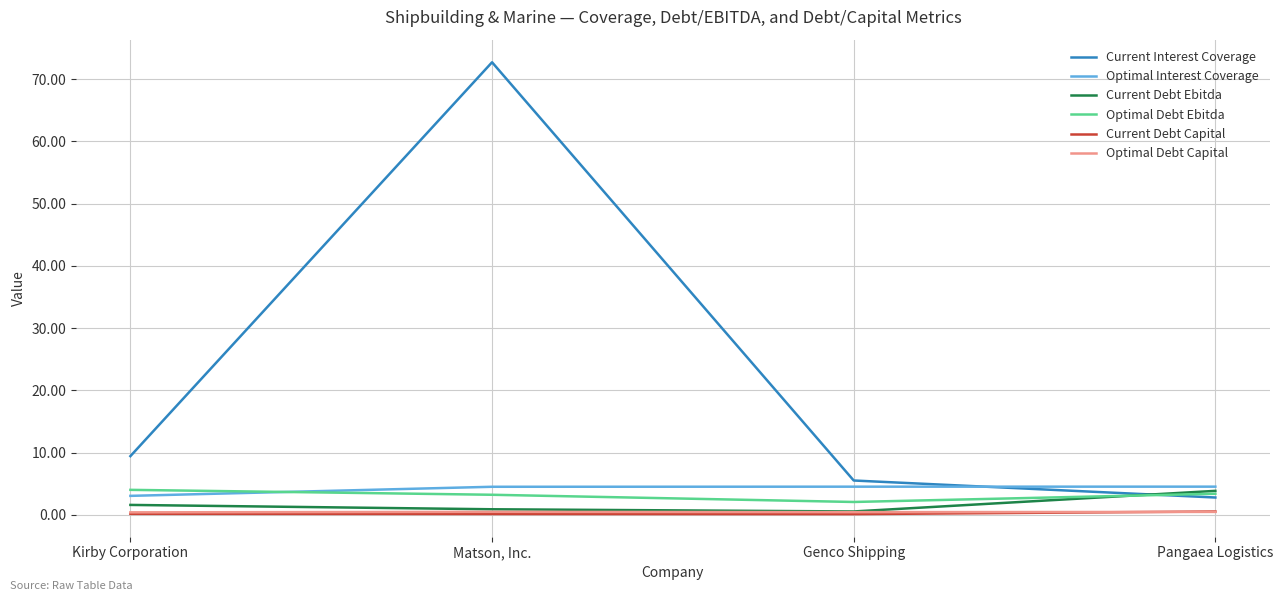

At how many categories does at least one series exceed 12?

1